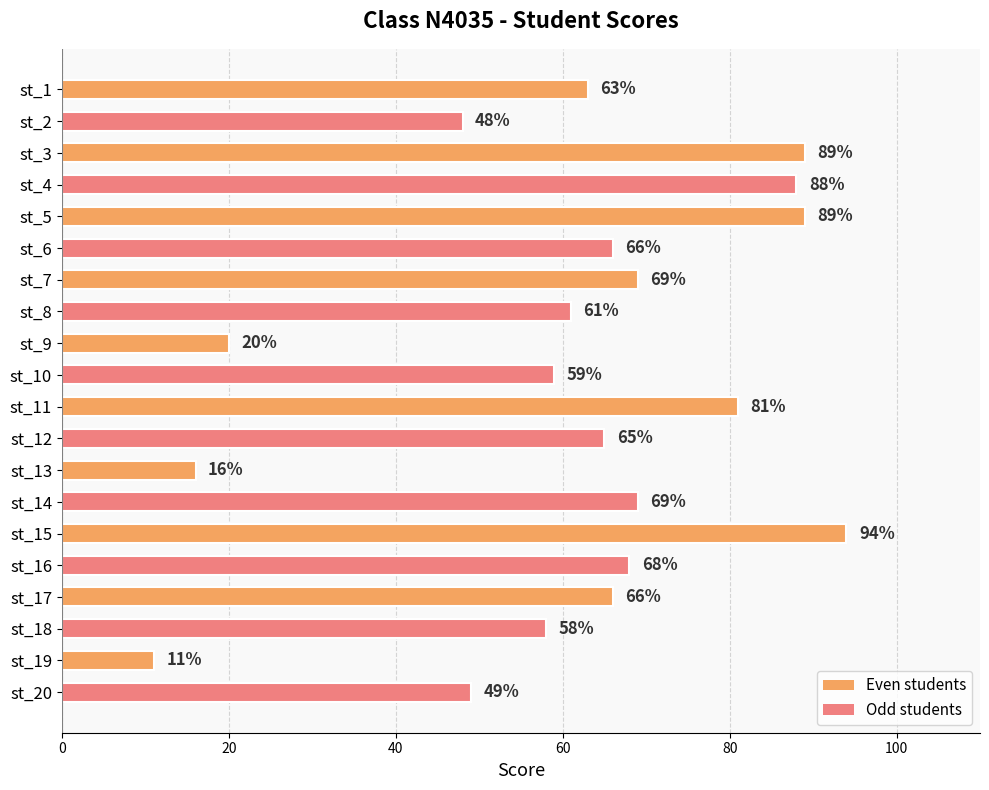

How many bars are there in total?

20